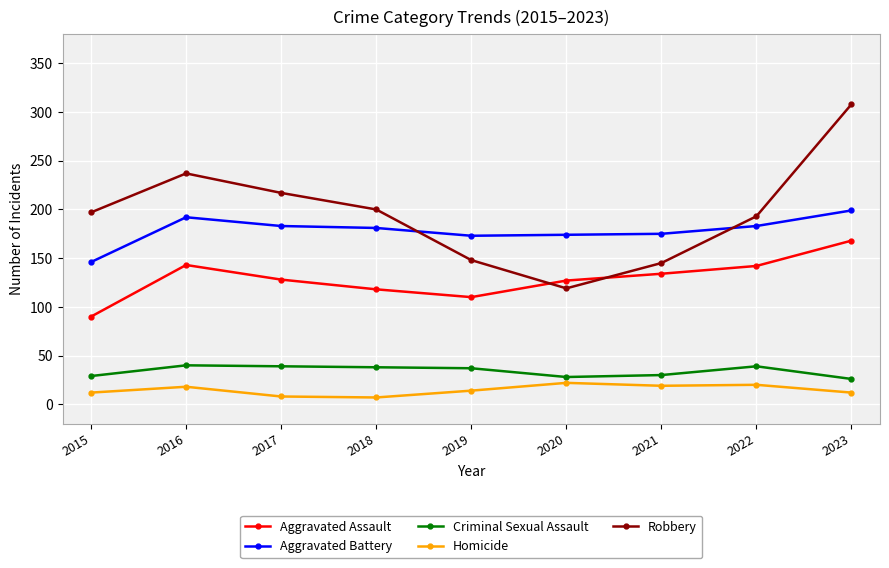

Is it true that Aggravated Battery equals 76 at 2020?

False